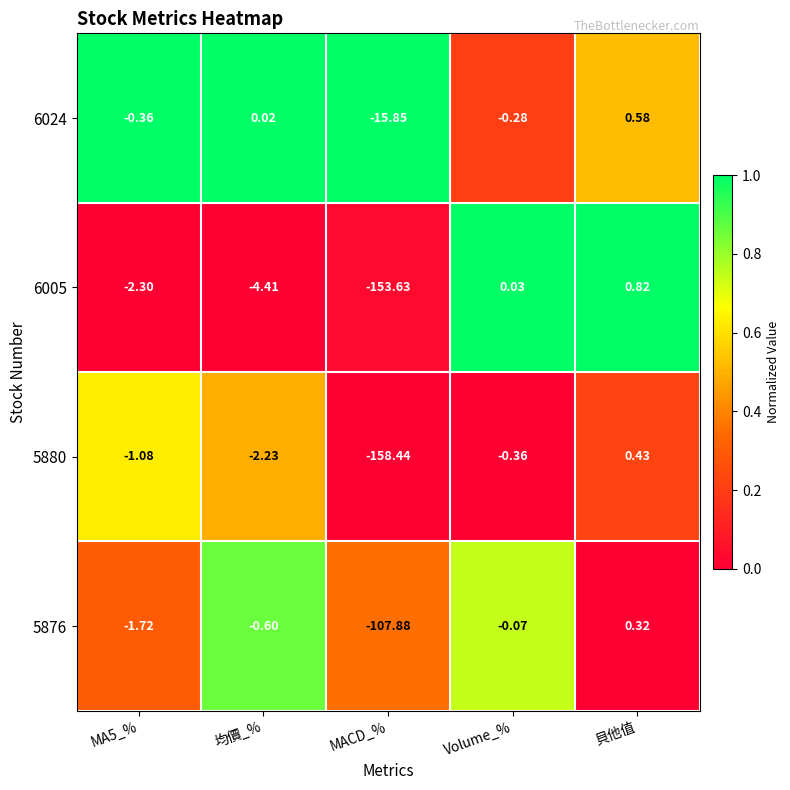

Which series has the widest spread of values?

5880